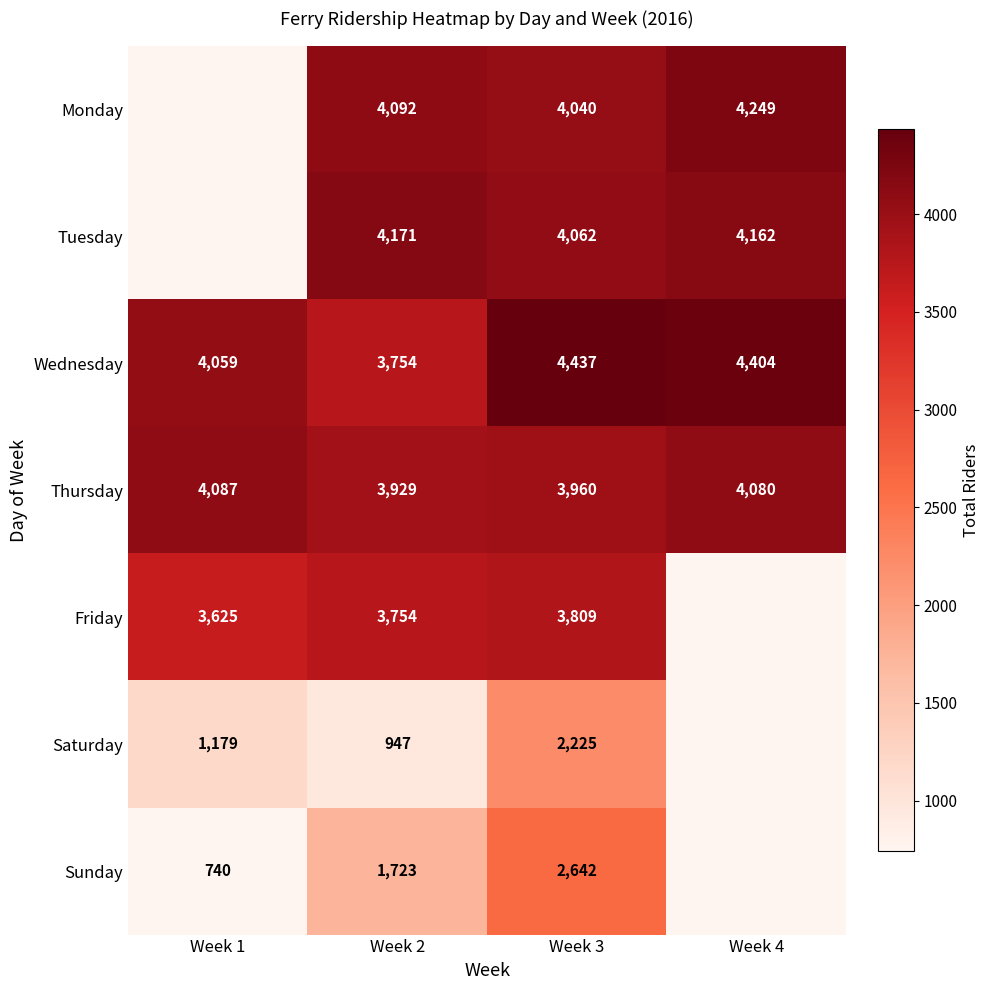

How many data points does each series have?

4